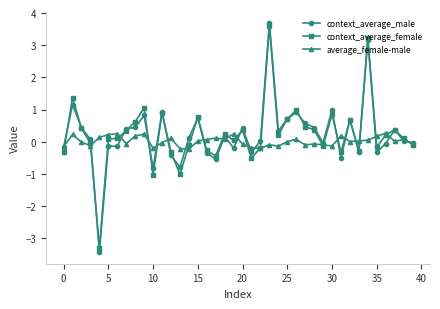

What is the highest value of the context_average_female series?

3.6